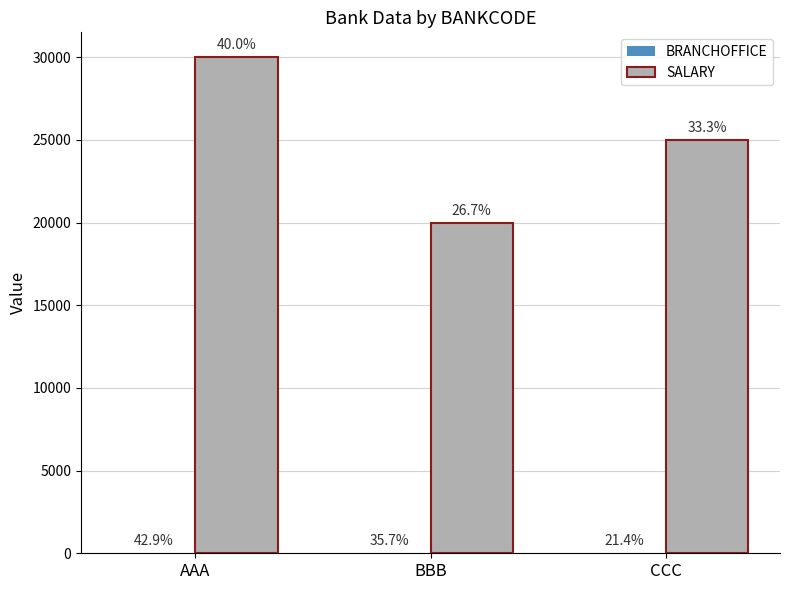

What is the label of the 3rd bar from the left?

CCC